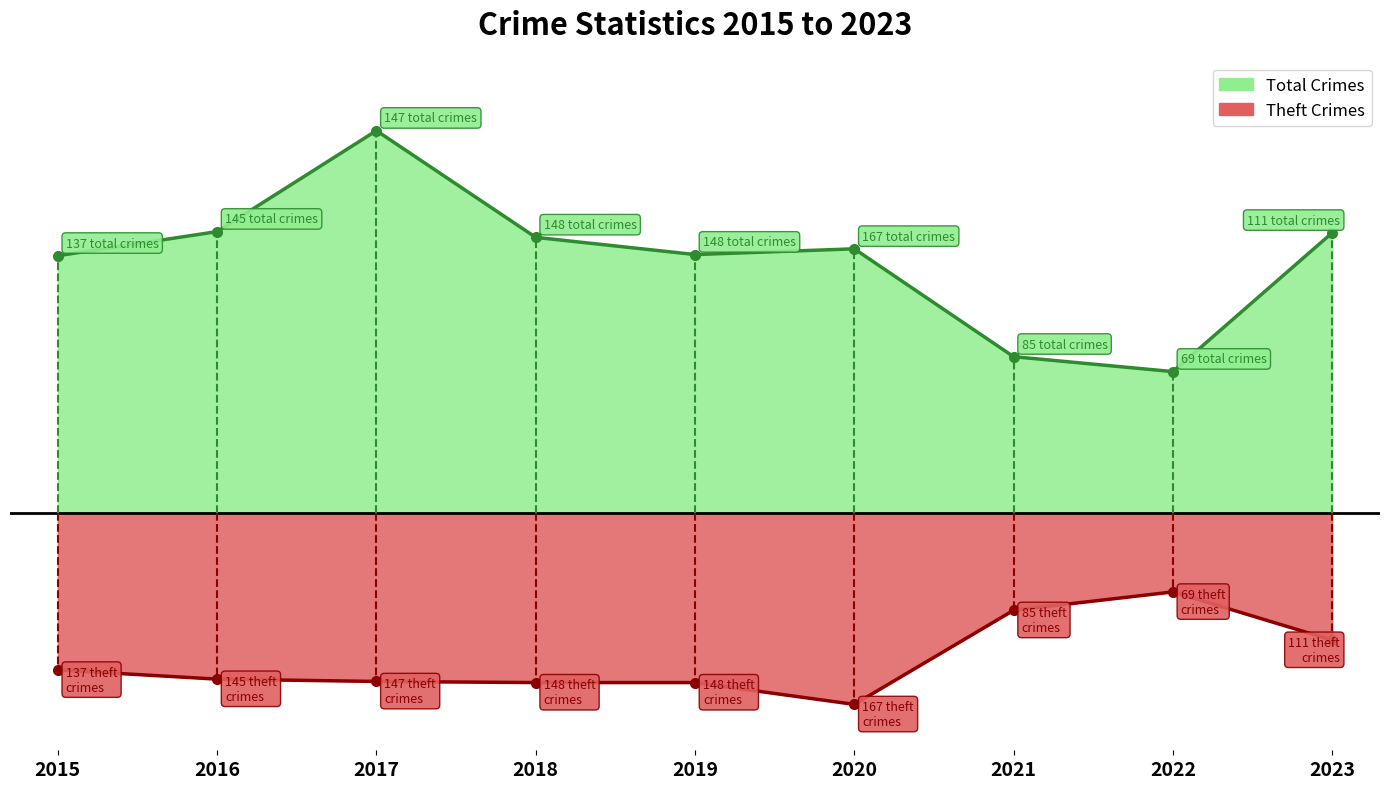

What are all the series names shown in the legend?

Theft, Total